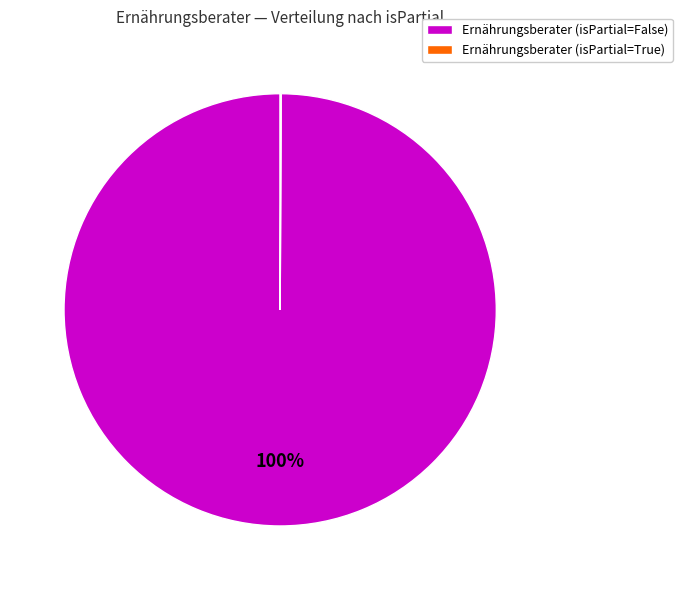

To the nearest percent, what is the average slice percentage?

50%